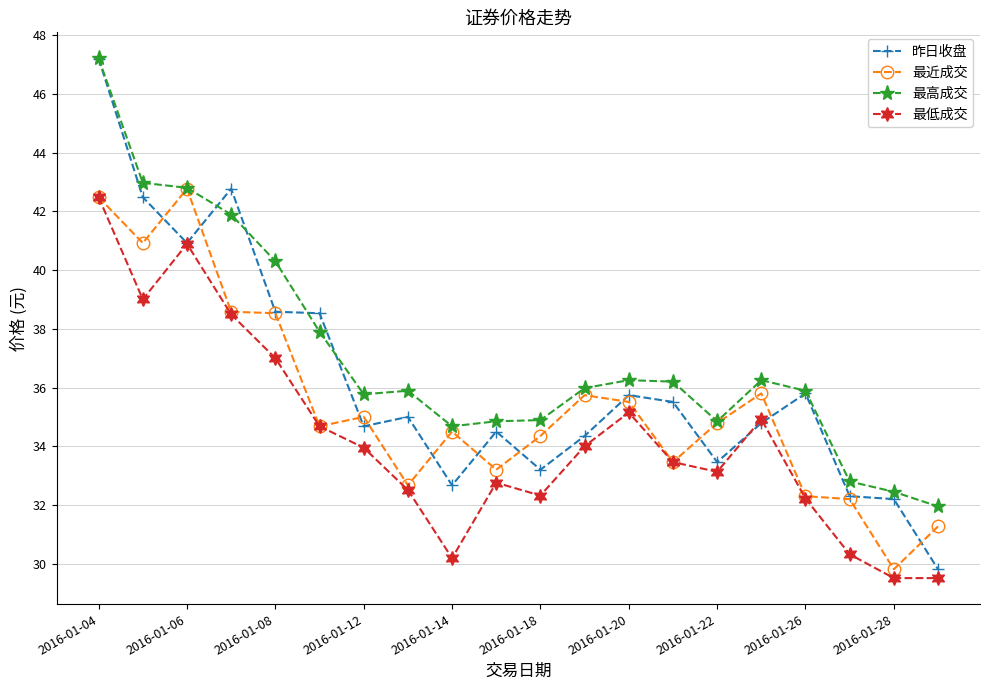

True or false: 最近成交 has more than 0 interior local peaks.

True